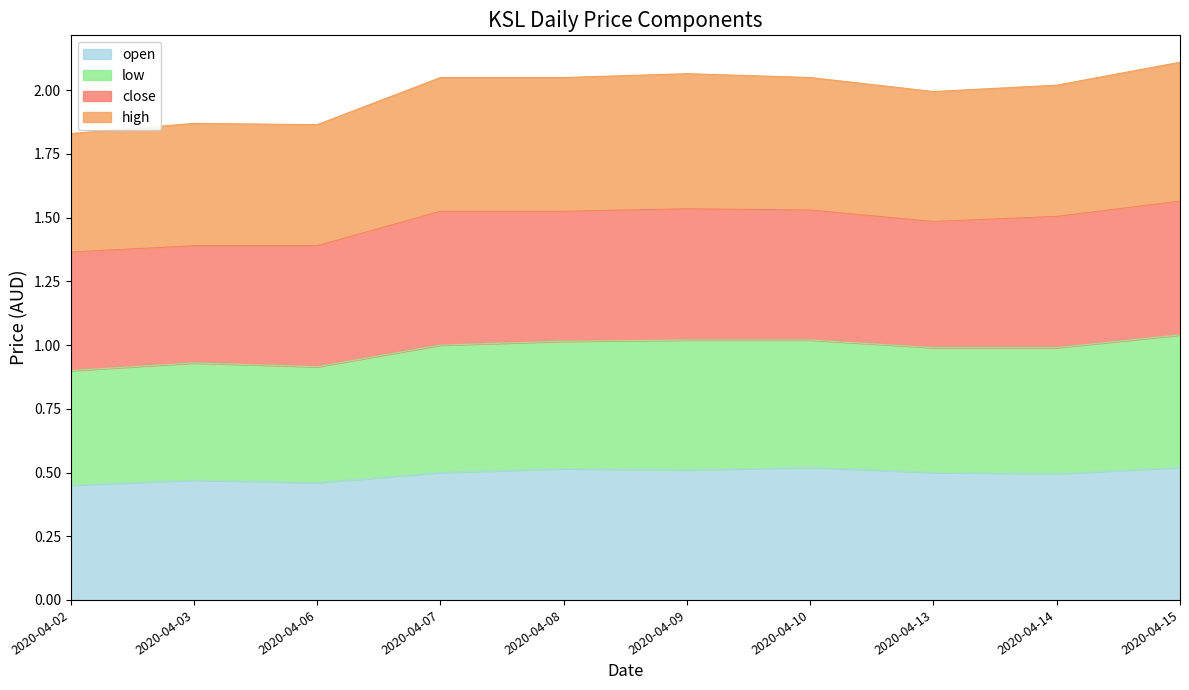

How many categories are shown in the chart?

10